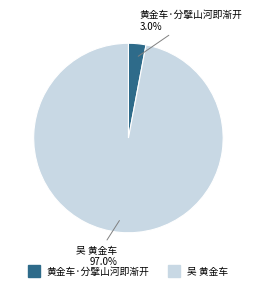

Does any single category account for the majority?

Yes